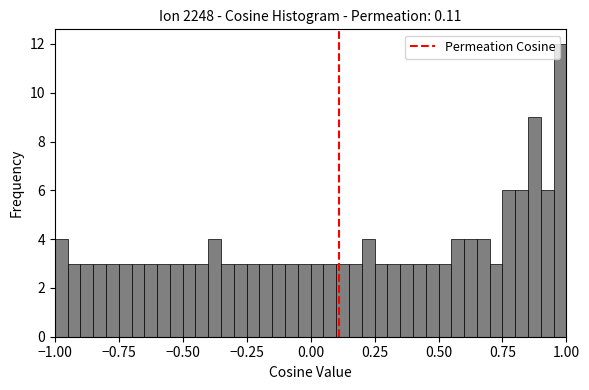

Read against the x-axis, roughly where is the centre of the tallest bar?

1.00